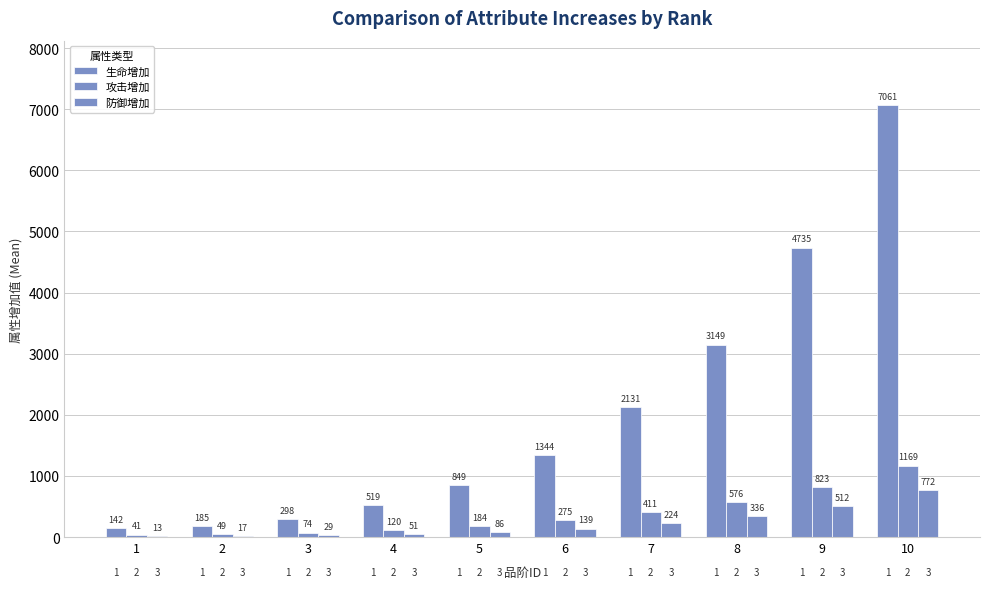

Are the bars grouped side by side (vs. stacked)?

Yes